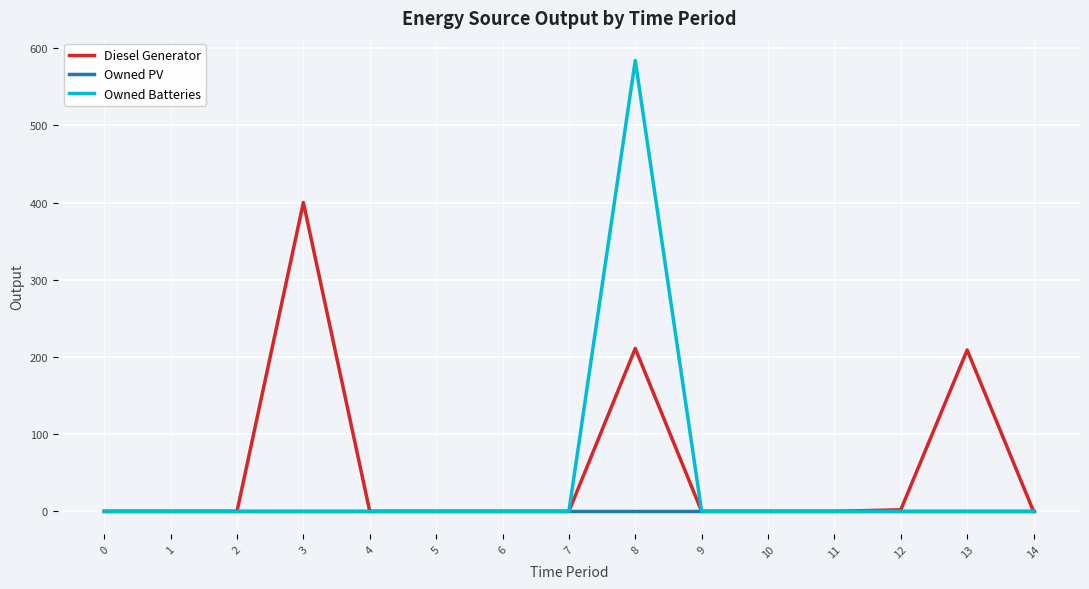

At how many categories does at least one series exceed 335?

2